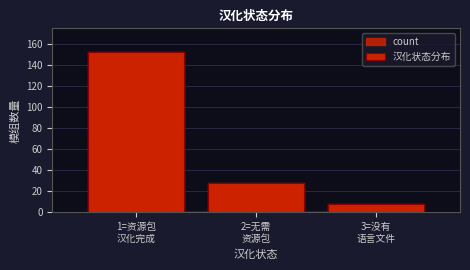

Reading right to left, what are all the values shown in this chart?

8	28	152